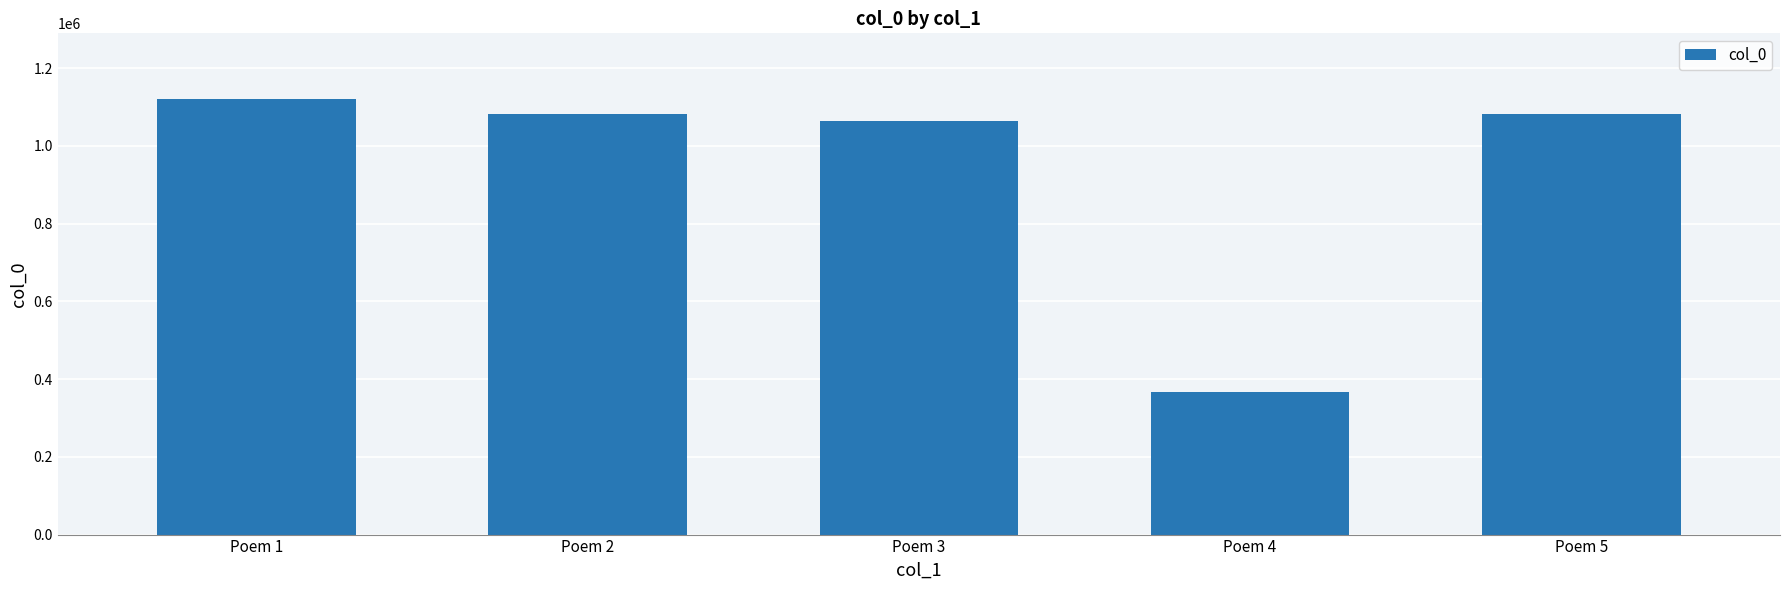

At which label does the data first exceed 1082975?

Poem 1